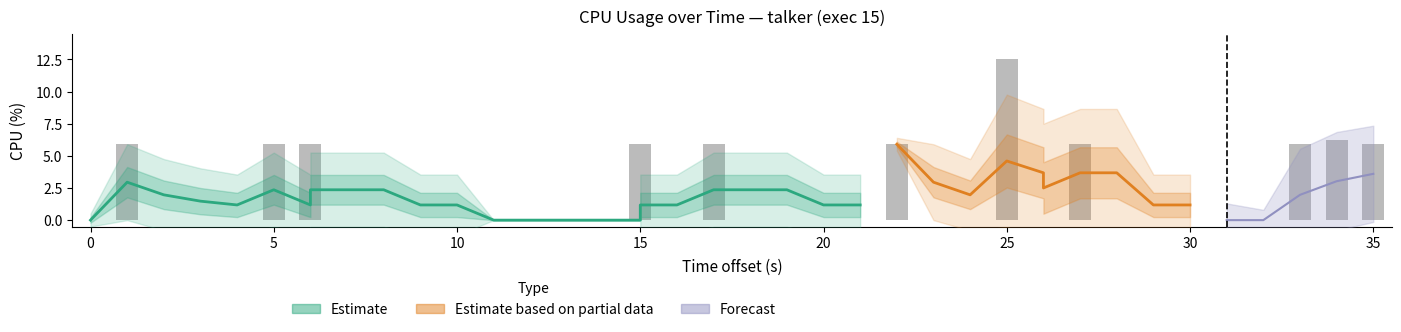

Does the chart contain any negative values?

No